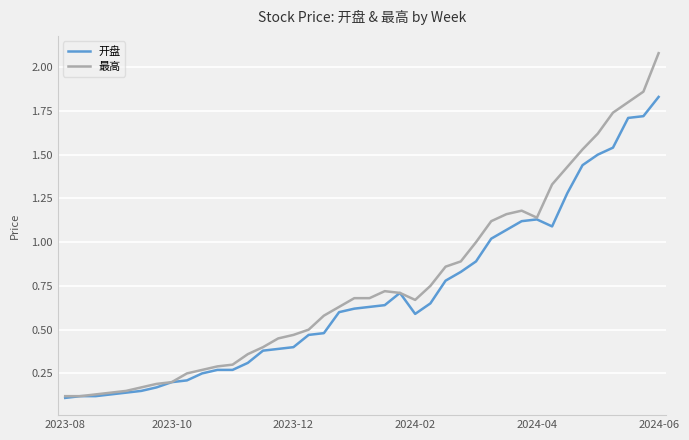

Rank the series by their maximum value, from highest to lowest.

最高, 开盘